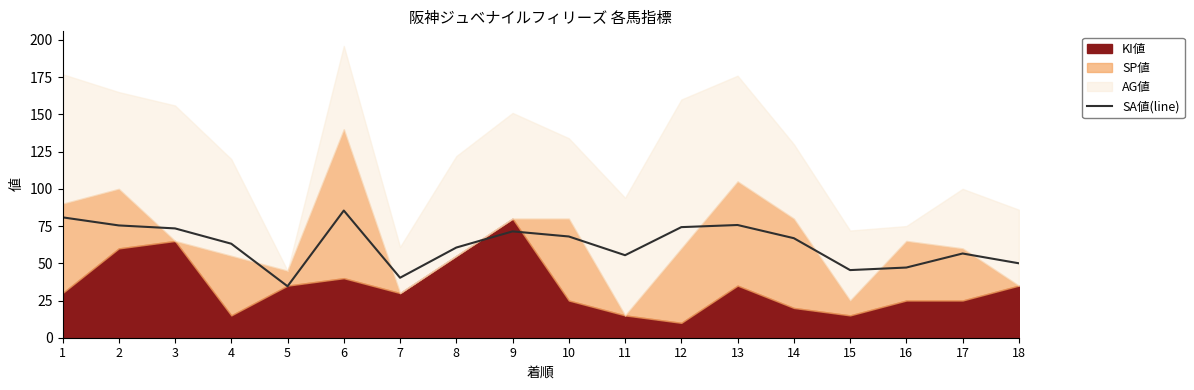

What is the average value?

62.5